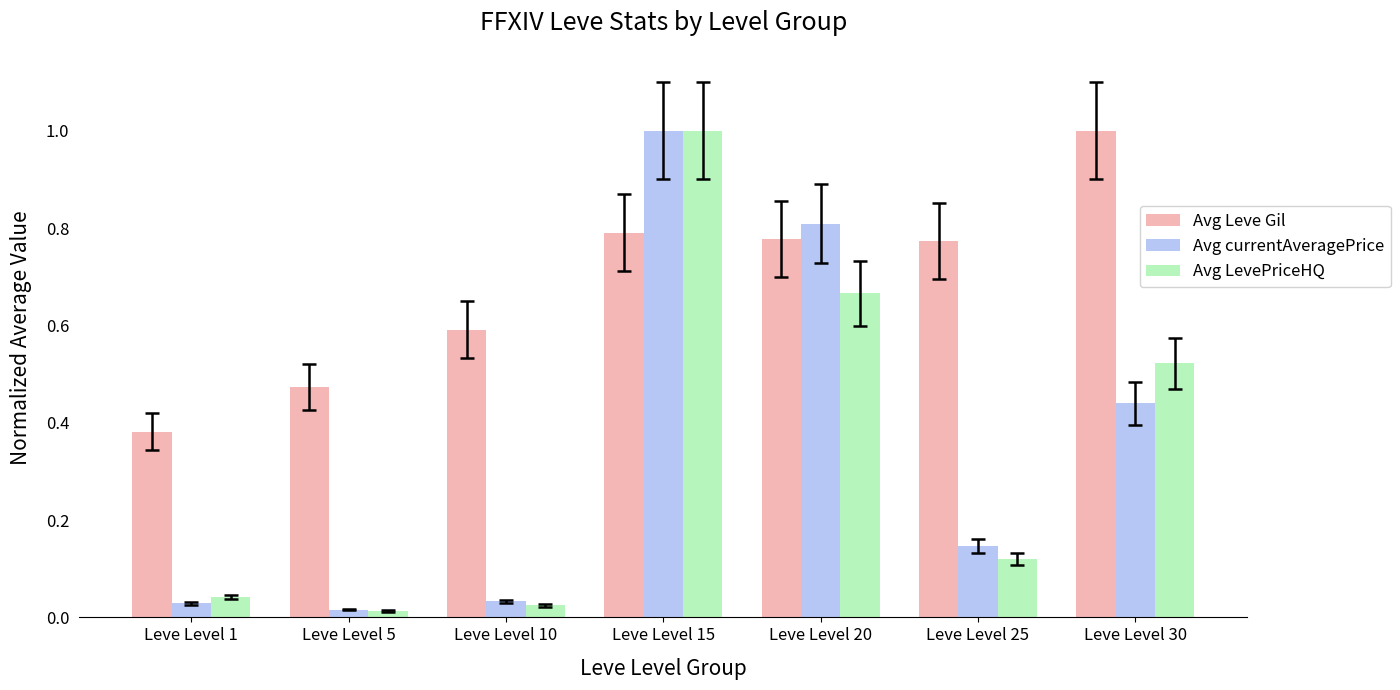

What is the sum of all Avg Leve Gil values?

4.8